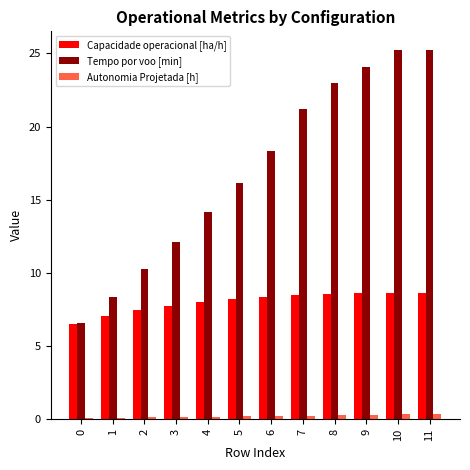

What is the difference between the second highest and minimum values in the Tempo por voo [min] series?

18.6